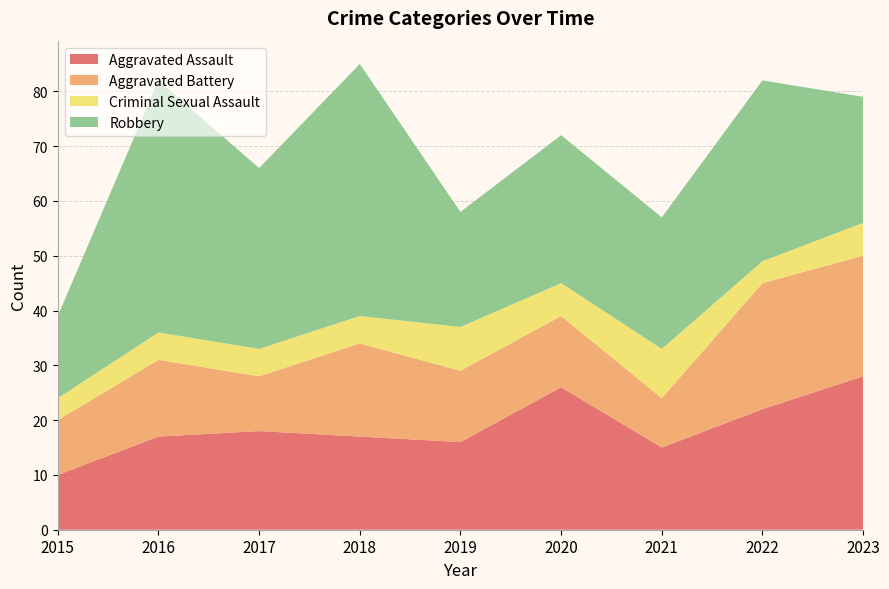

Reading left to right, list all the values displayed in this chart.

Aggravated Assault: 10	17	18	17	16	26	15	22	28
Aggravated Battery: 10	14	10	17	13	13	9	23	22
Criminal Sexual Assault: 4	5	5	5	8	6	9	4	6
Robbery: 15	46	33	46	21	27	24	33	23